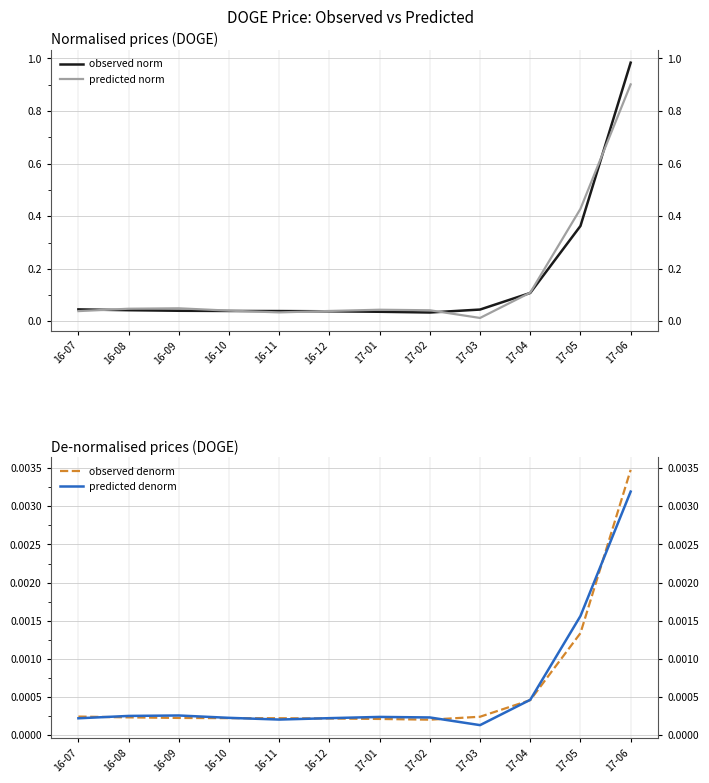

The observed denorm series shows 0.0 at 17-04. True or false?

False